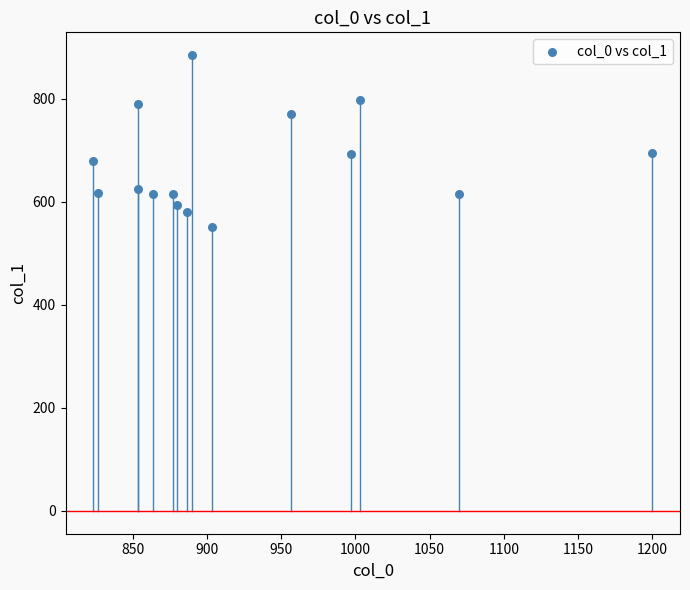

What is the range of X values (max minus min)?

376.7